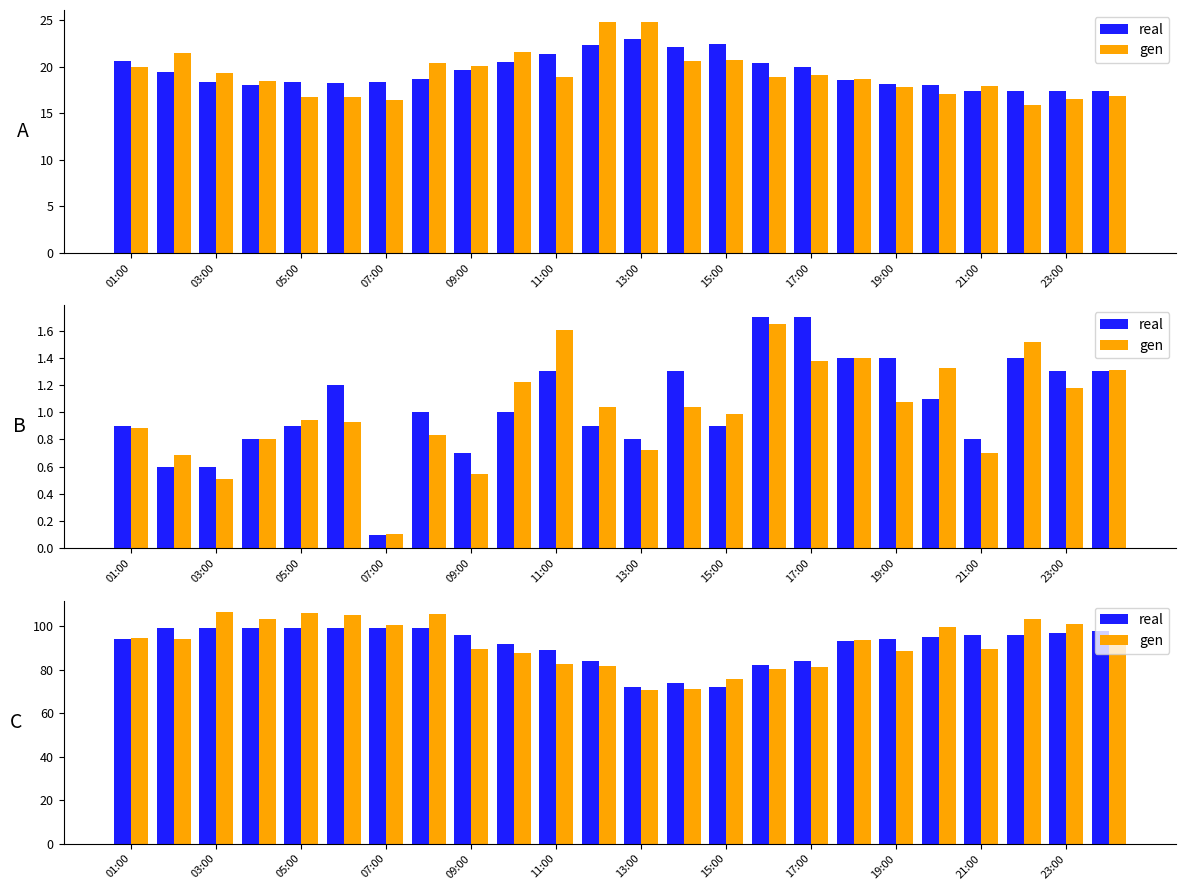

At which category is the sum across all series the highest?

03:00